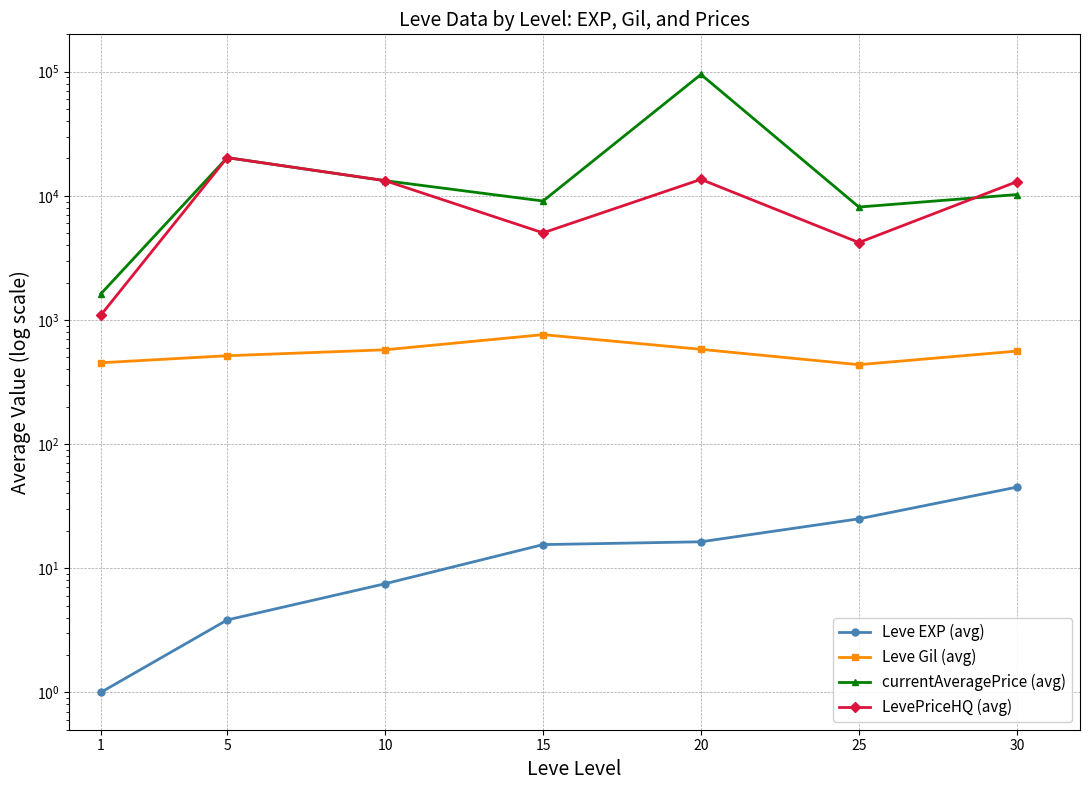

How many data points in Leve Gil (avg) are above 561?

4